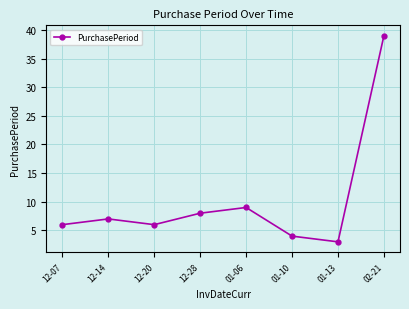

How many lines are shown in the chart?

1